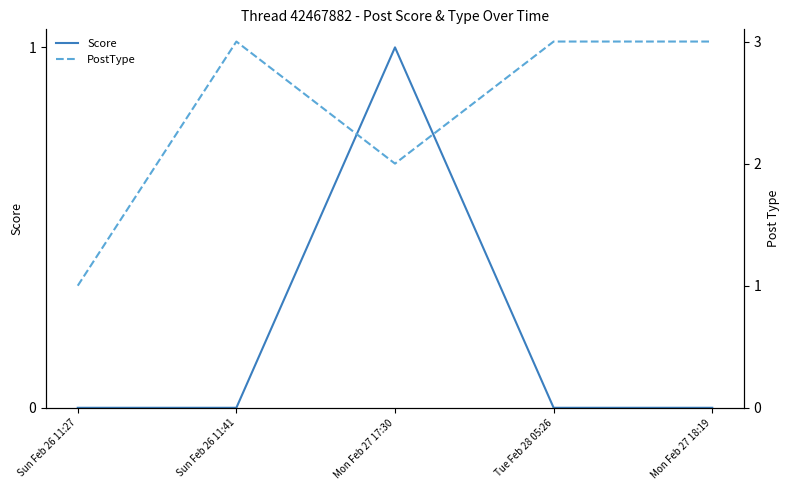

True or false: PostType and Score intersect in this chart.

False